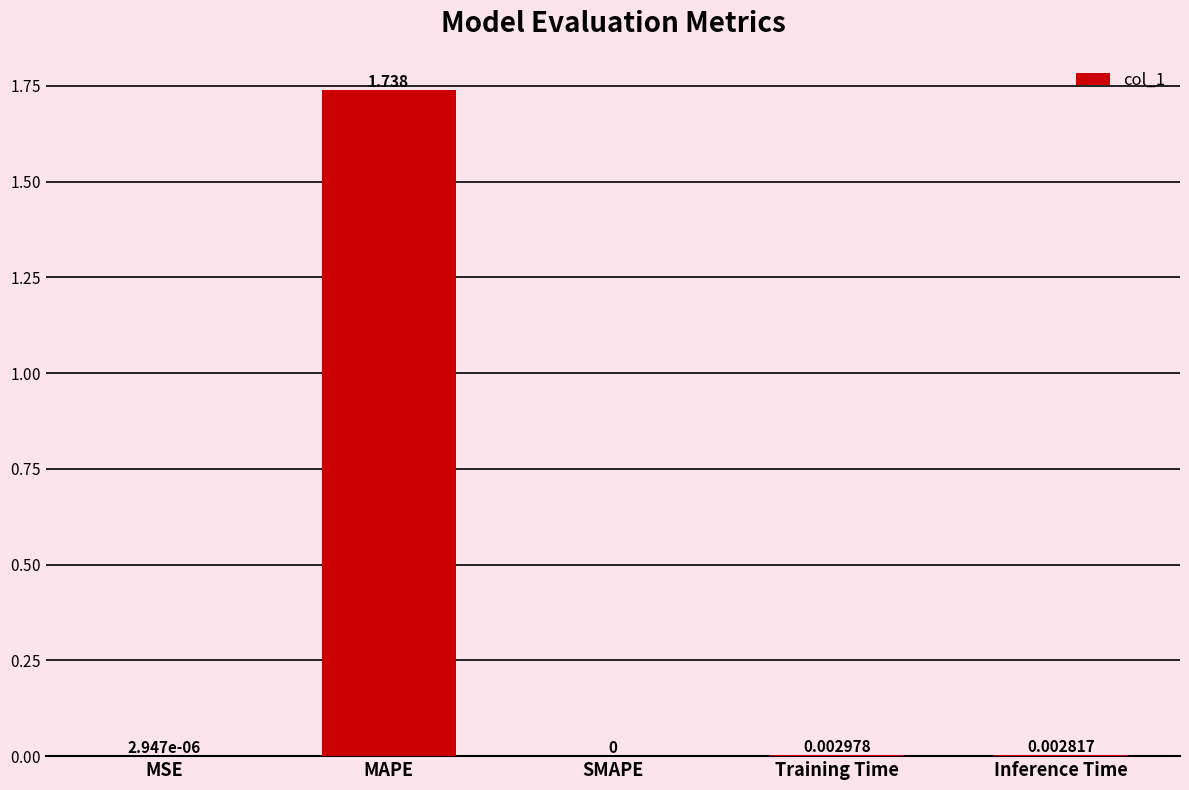

Which has a higher value, MAPE or MSE?

MAPE